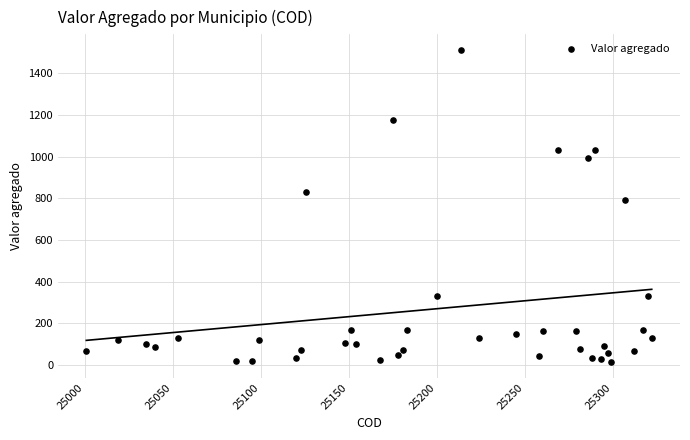

What is the range of Y values (max minus min)?

1497.0